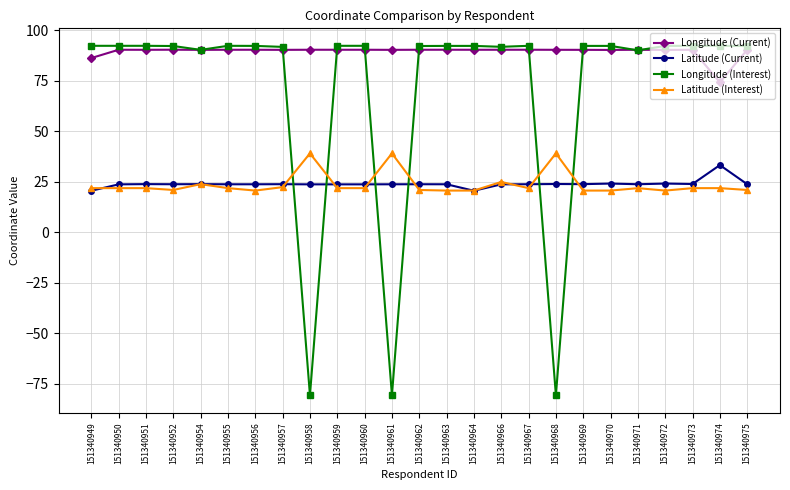

List the series in order of their peak value, lowest first.

Latitude (Current), Latitude (Interest), Longitude (Current), Longitude (Interest)